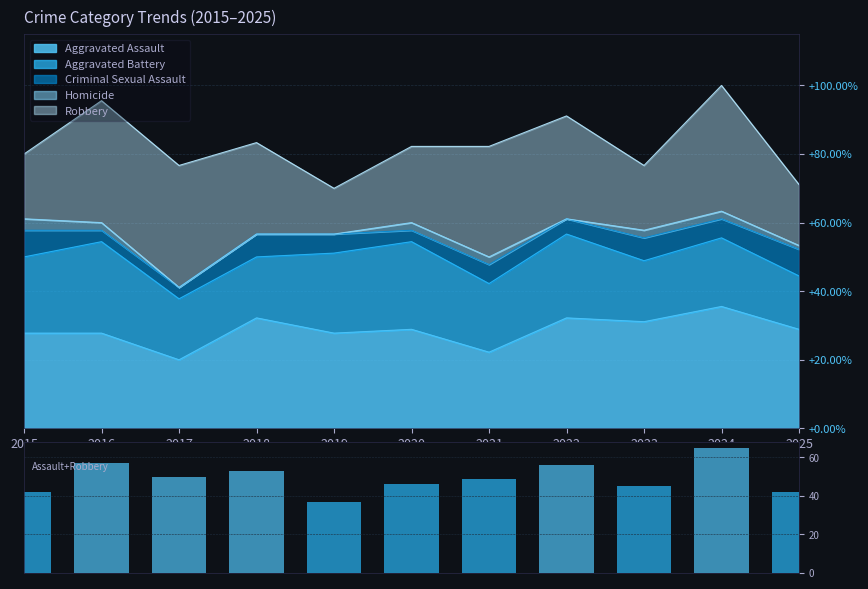

At which label does the data first exceed 49?

2016